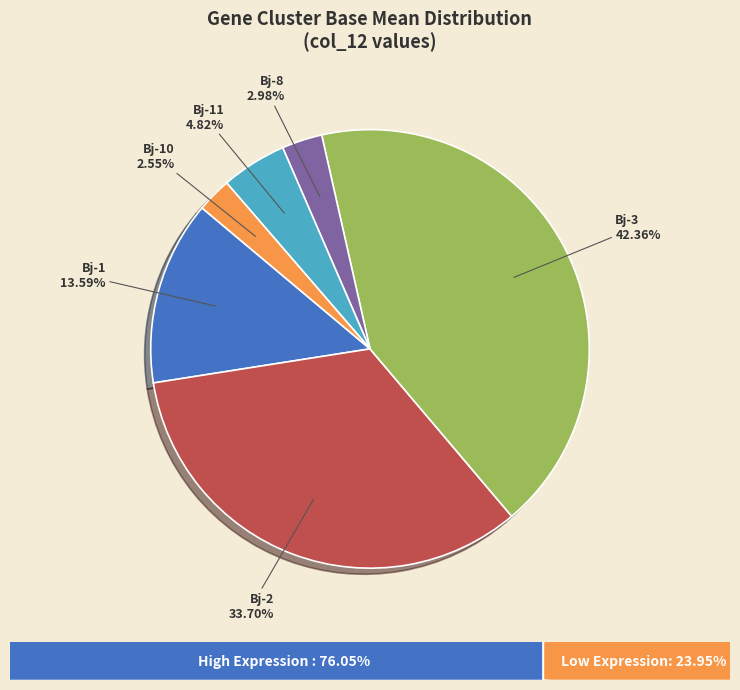

Count the number of slices in the pie.

6